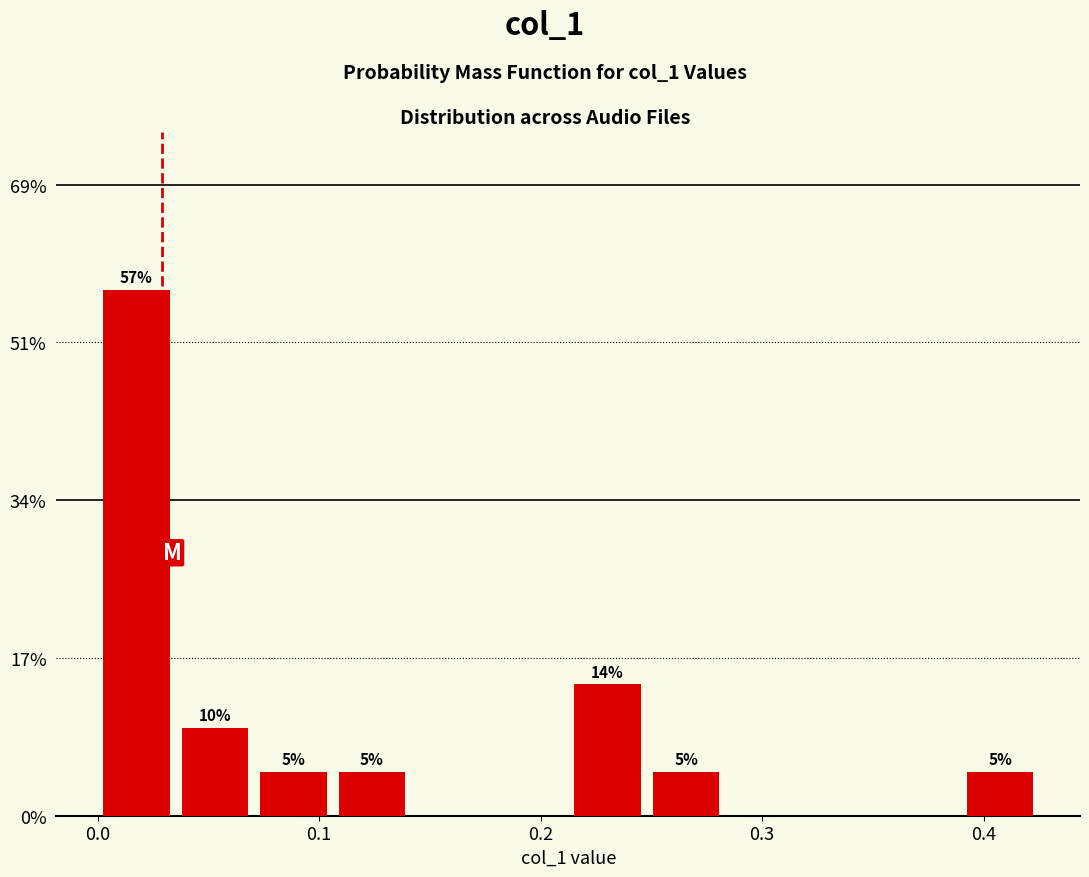

Read against the x-axis, roughly where is the centre of the tallest bar?

0.02